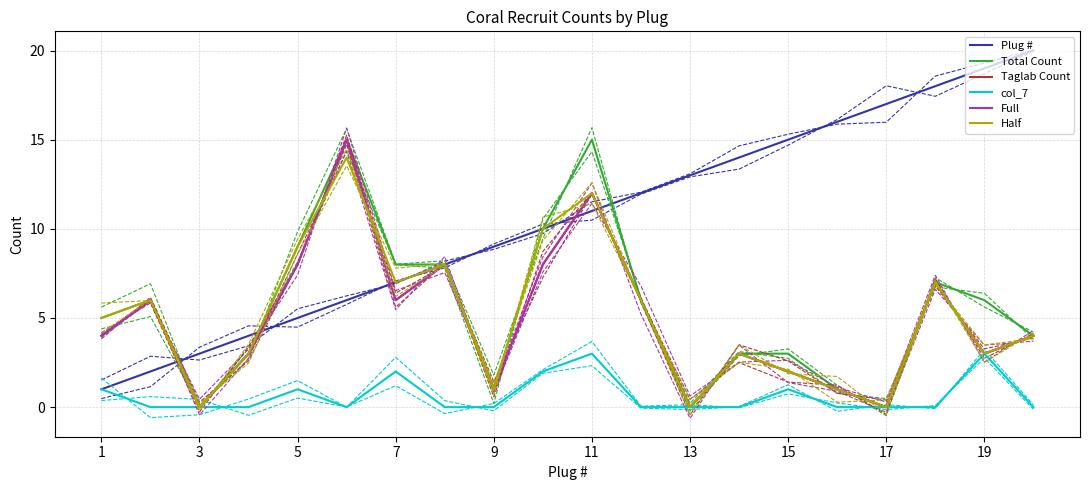

Which series has the largest total across all categories?

Plug #